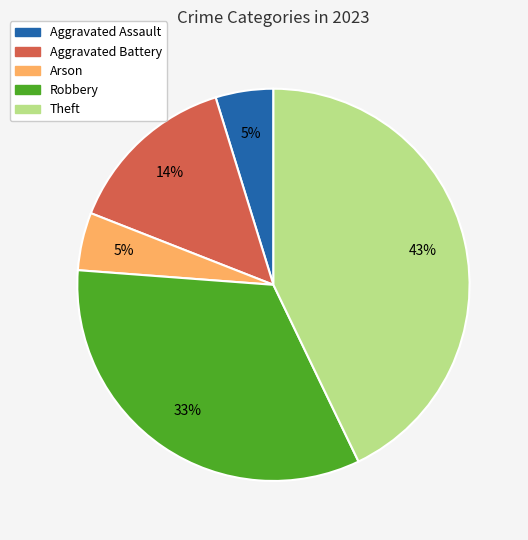

The Arson slice represents 14% of the pie. True or false?

False